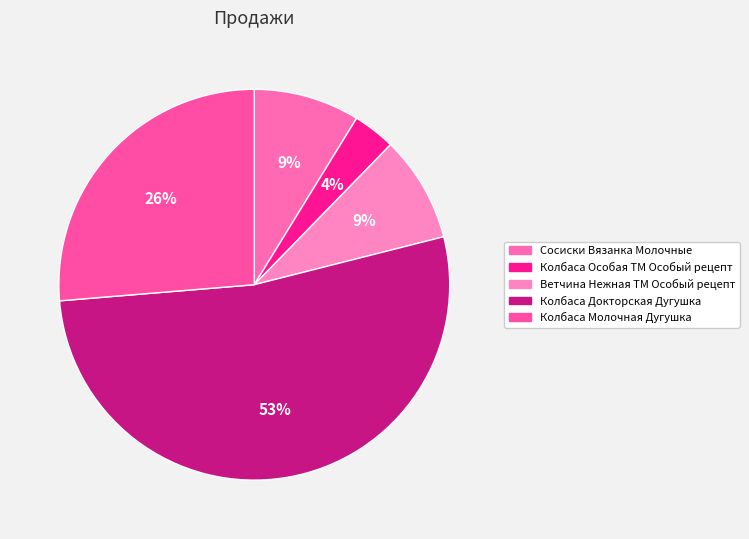

Approximately how many times larger is the value at Сосиски Вязанка Молочные compared to Колбаса Докторская Дугушка?

0.2